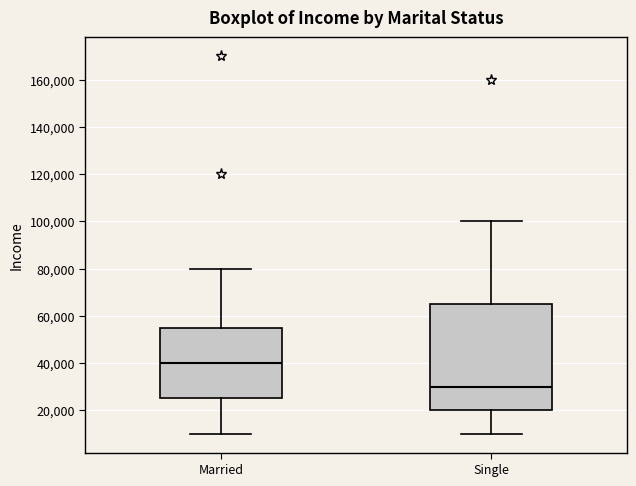

Which box's median line is the lowest?

Single